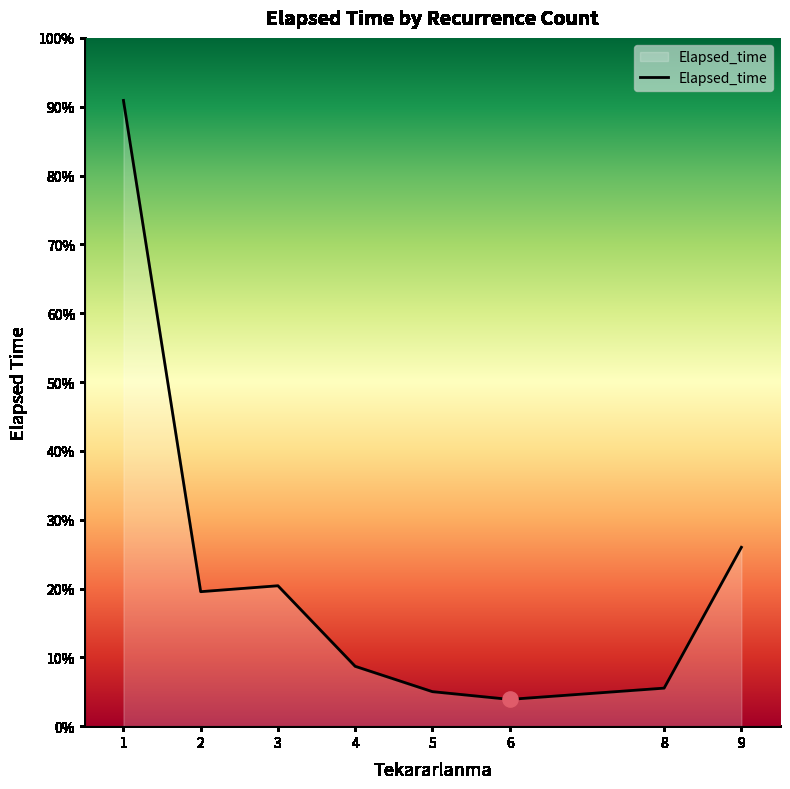

Approximately how many times larger is the value at 1 compared to 4?

10.5